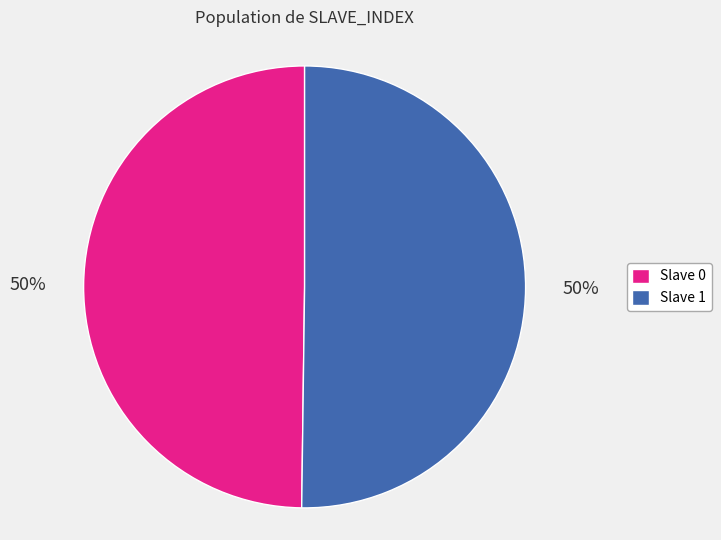

Do Slave 1 and Slave 0 together represent more than half of the pie?

Yes